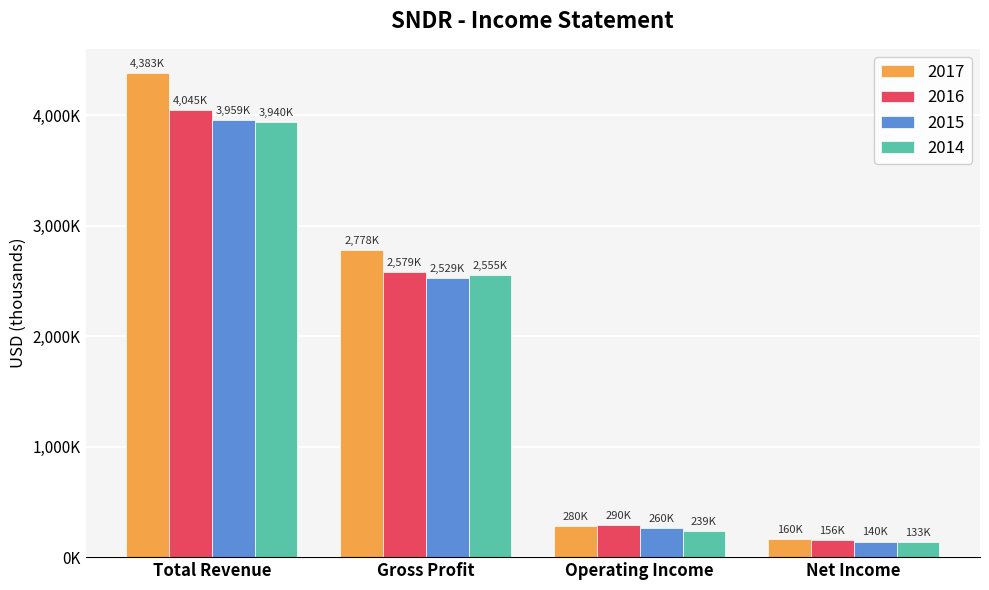

Reading right to left, extract all data points from this chart.

2017: Net Income=160400	Operating Income=280300	Gross Profit=2778300	Total Revenue=4383600
2016: Net Income=156900	Operating Income=290400	Gross Profit=2579700	Total Revenue=4045700
2015: Net Income=140900	Operating Income=260200	Gross Profit=2529200	Total Revenue=3959400
2014: Net Income=133600	Operating Income=239400	Gross Profit=2555600	Total Revenue=3940600